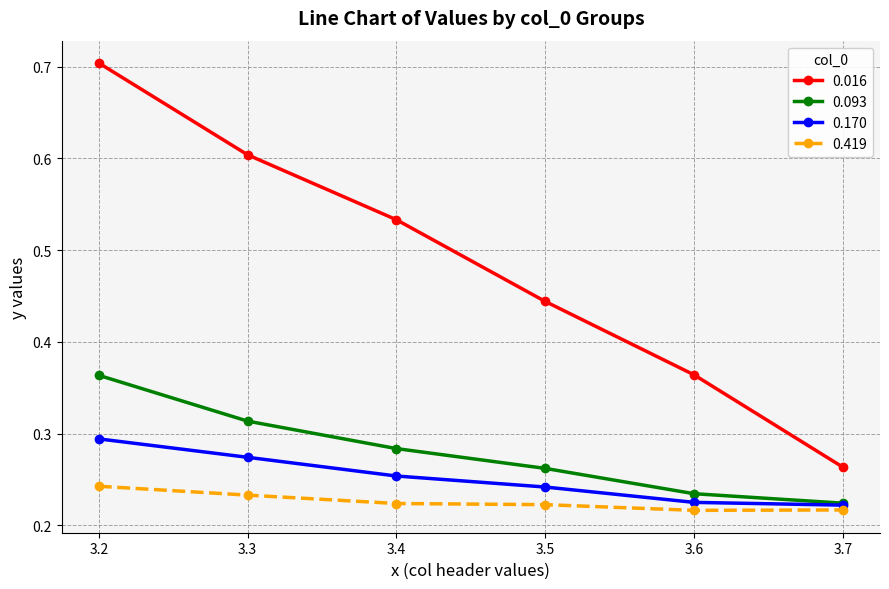

Rank the categories by 0.093 value from highest to lowest.

3.2, 3.3, 3.4, 3.5, 3.6, 3.7